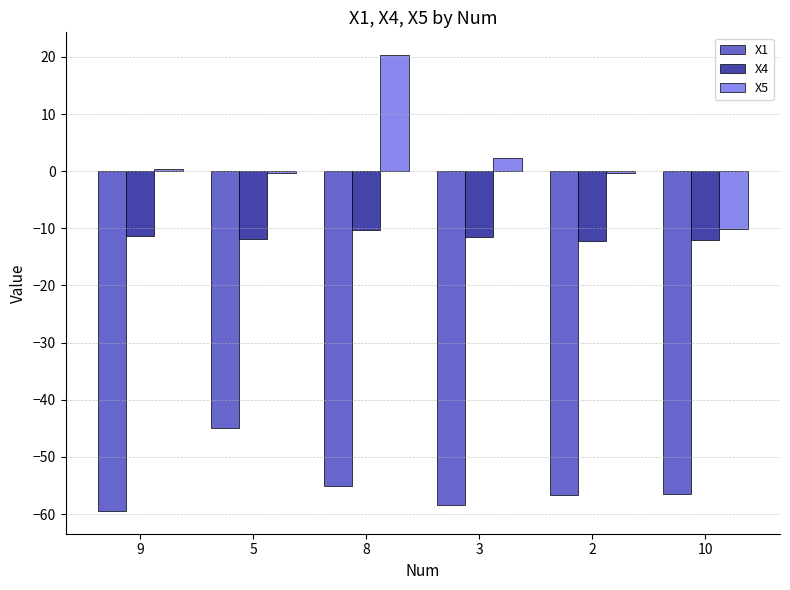

Is it true that X4 equals -12.2 at 2?

True